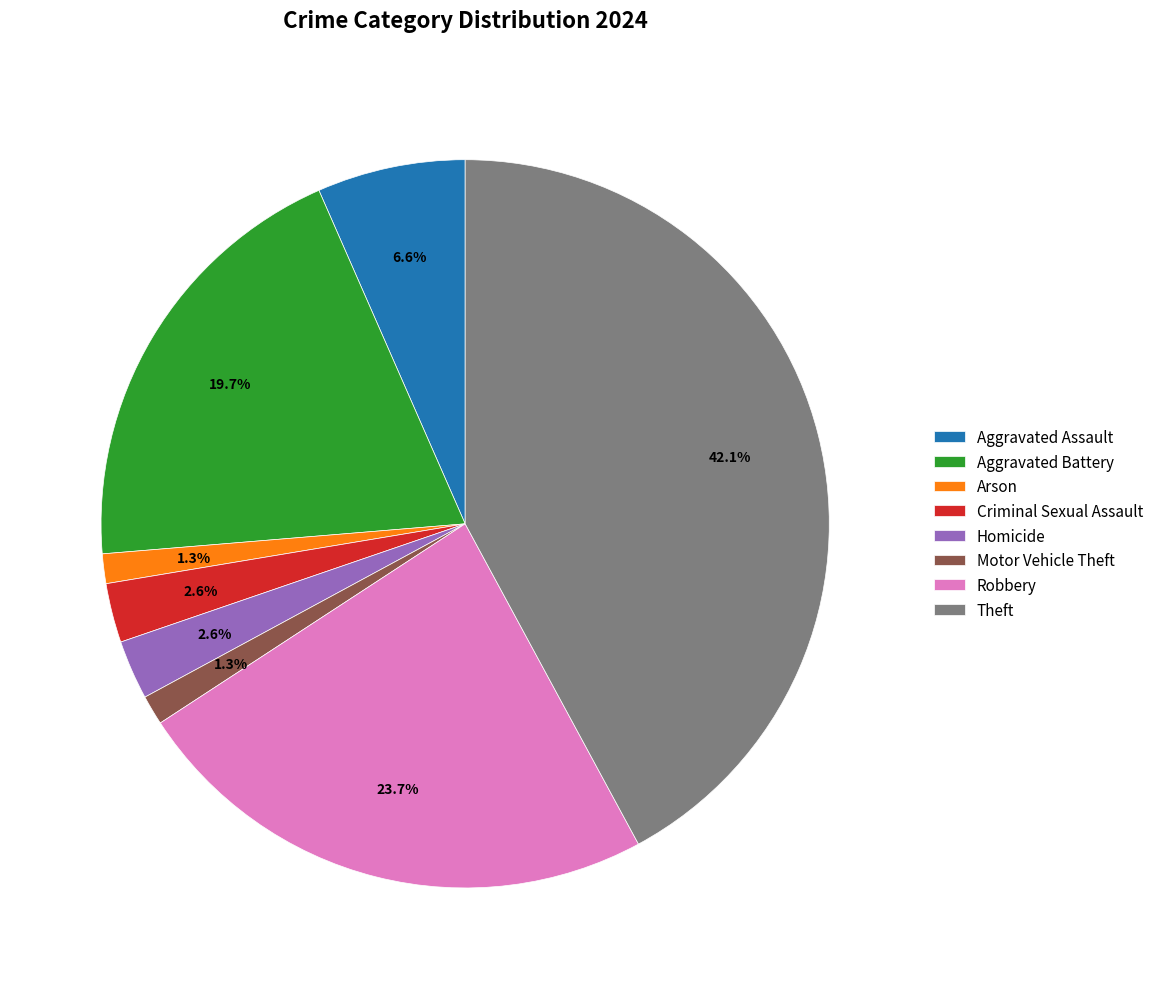

To the nearest percent, what percentage of the pie is Aggravated Assault?

7%